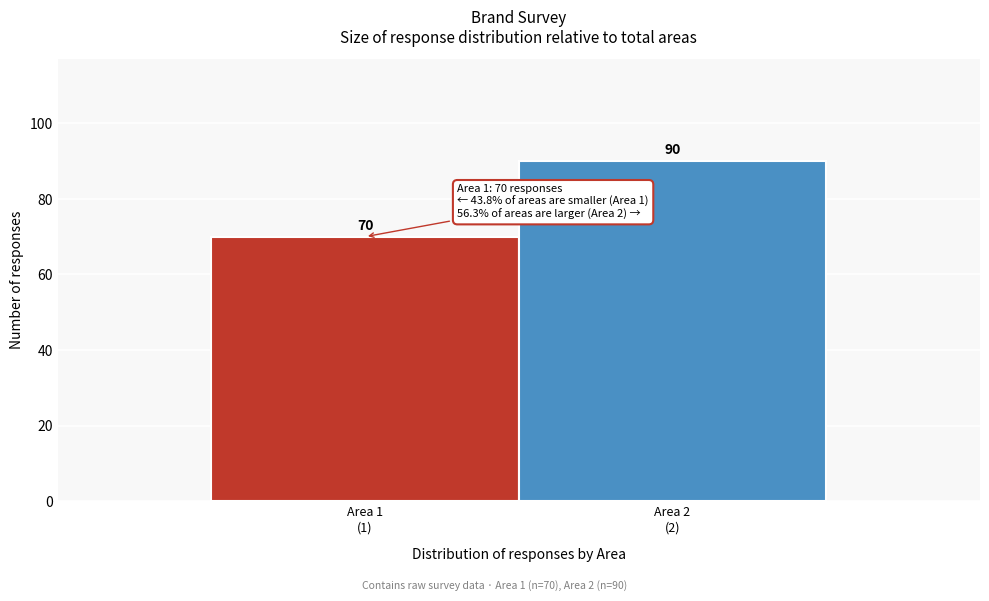

Reading right to left, what are all the values shown in this chart?

90	70